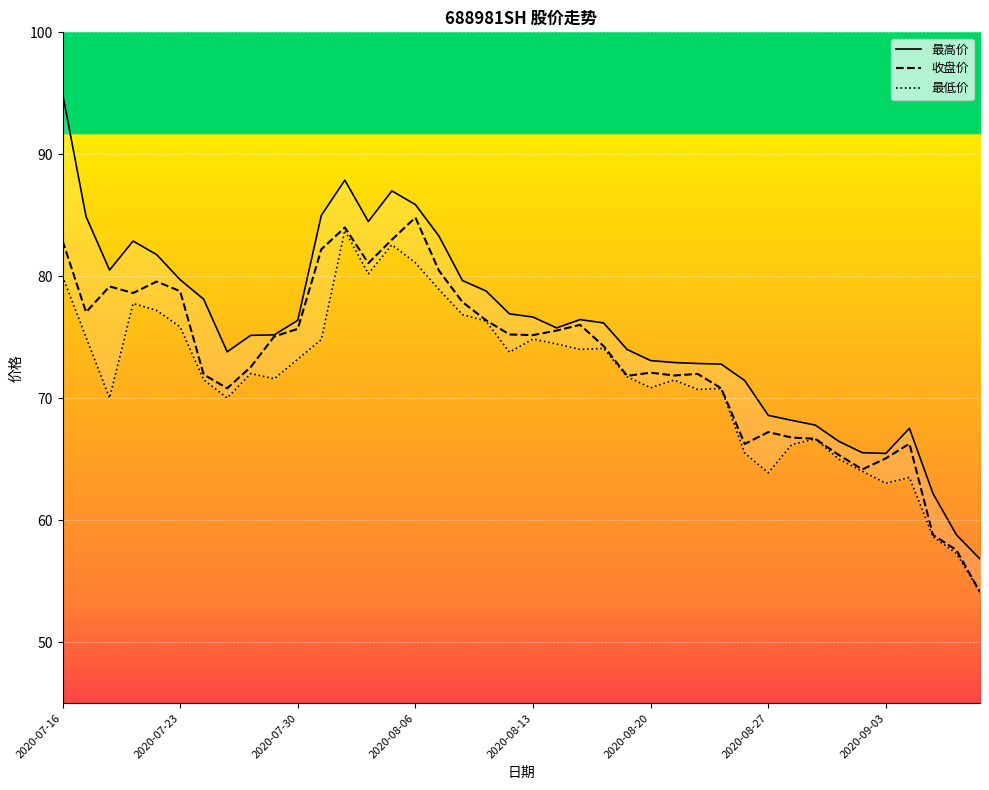

Reading left to right, extract all data points from this chart.

最高价: 95.0	84.9	80.5	82.9	81.8	79.7	78.1	73.8	75.2	75.2	76.4	85.0	87.9	84.5	87.0	85.9	83.3	79.7	78.8	76.9	76.7	75.8	76.5	76.2	74.0	73.1	72.9	72.8	72.8	71.5	68.6	68.2	67.8	66.5	65.5	65.5	67.5	62.2	58.8	56.8
收盘价: 82.9	77.1	79.2	78.6	79.6	78.8	72.0	70.8	72.6	75.1	75.7	82.2	84.0	81.1	83.0	84.8	80.5	77.9	76.4	75.2	75.2	75.5	76.0	74.3	71.8	72.1	71.9	72.0	70.8	66.3	67.2	66.8	66.7	65.3	64.2	65.1	66.3	58.8	57.5	54.1
最低价: 80.0	75.0	70.0	77.8	77.2	75.8	71.5	70.0	72.0	71.6	73.2	74.8	83.8	80.2	82.6	81.1	78.9	76.9	76.3	73.8	74.9	74.5	74.0	74.1	71.8	70.9	71.5	70.7	70.8	65.5	63.9	66.2	66.7	65.0	64.0	63.0	63.5	58.7	57.3	54.1